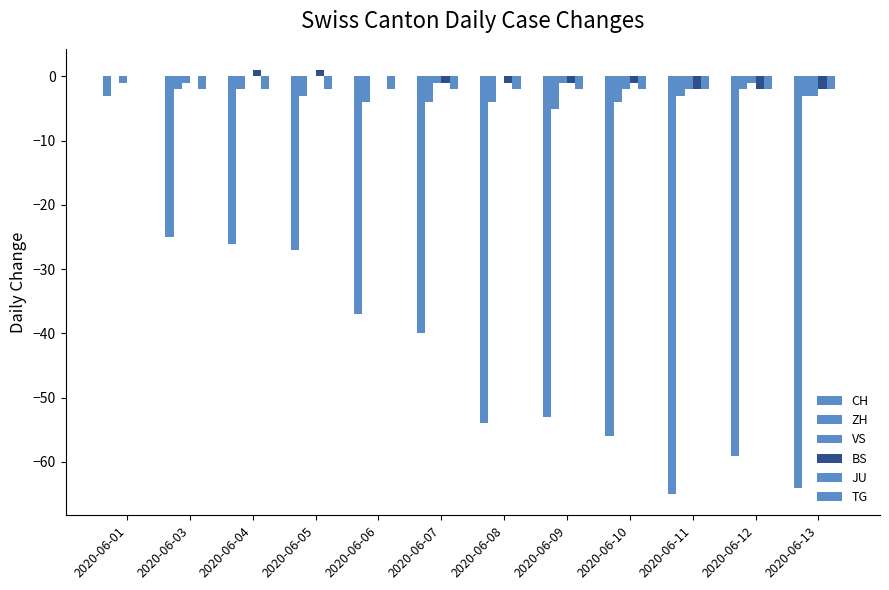

Reading right to left, transcribe all the data shown in this chart.

CH: -64	-59	-65	-56	-53	-54	-40	-37	-27	-26	-25	-3
ZH: -3	-2	-3	-4	-5	-4	-4	-4	-3	-2	-2	0
VS: -3	-1	-2	-2	-1	0	-1	0	0	0	-1	-1
BS: -2	-2	-2	-1	-1	-1	-1	0	1	1	0	0
JU: -2	-2	-2	-2	-2	-2	-2	-2	-2	-2	-2	0
TG: 0	0	0	0	0	0	0	0	0	0	0	0